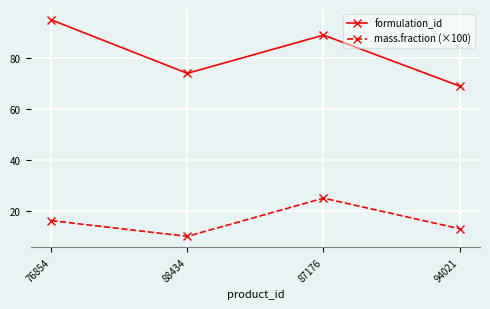

What is the difference between the highest and lowest values at 87176?

64.0